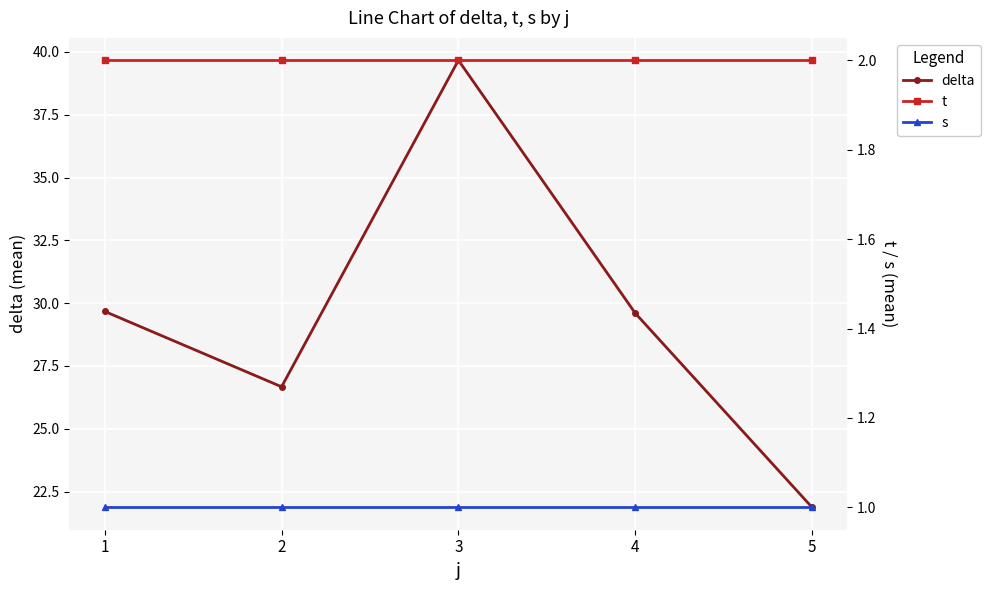

What is the value of the delta point at the 2nd from the left?

26.7